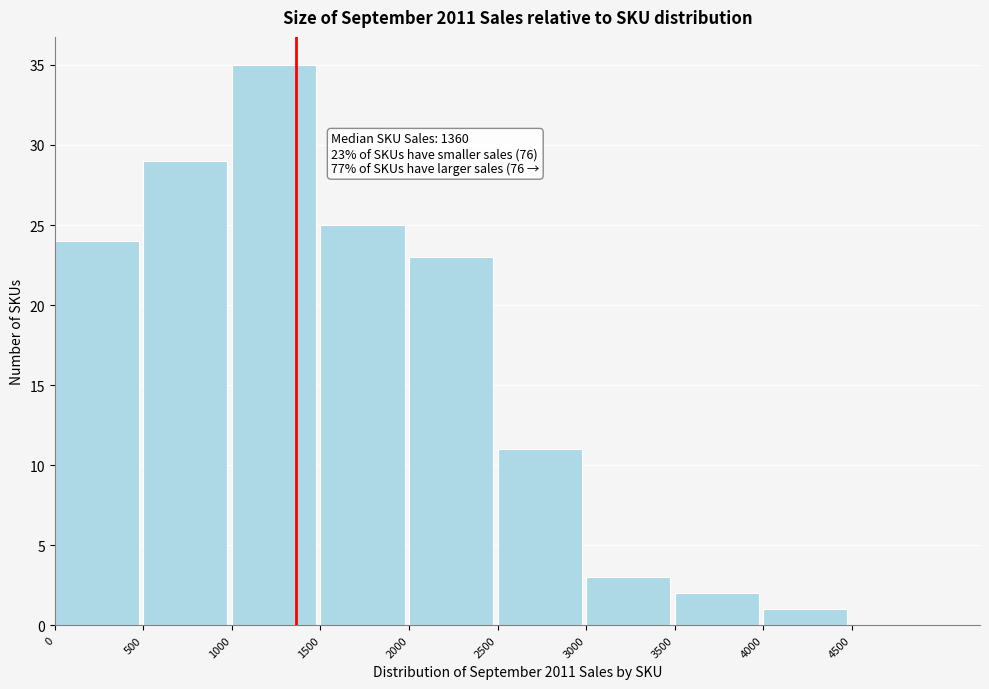

Which range on the x-axis has the tallest bar?

1000 to 1500